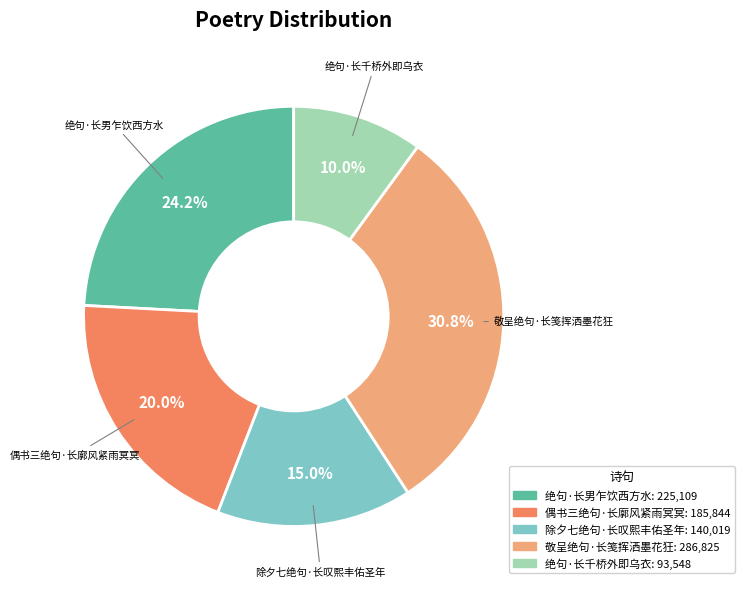

To the nearest percent, what is the difference between the 敬呈绝句·长笺挥洒墨花狂 and 偶书三绝句·长廓风紧雨冥冥 slice percentages?

11%